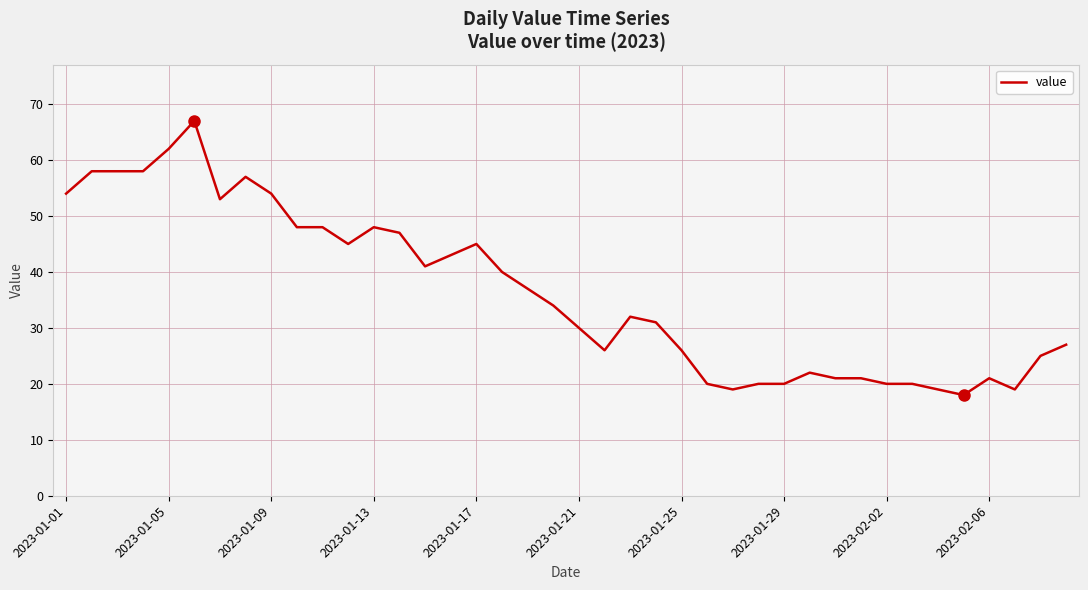

Reading left to right, list all the values displayed in this chart.

54	58	58	58	62	67	53	57	54	48	48	45	48	47	41	43	45	40	37	34	30	26	32	31	26	20	19	20	20	22	21	21	20	20	19	18	21	19	25	27